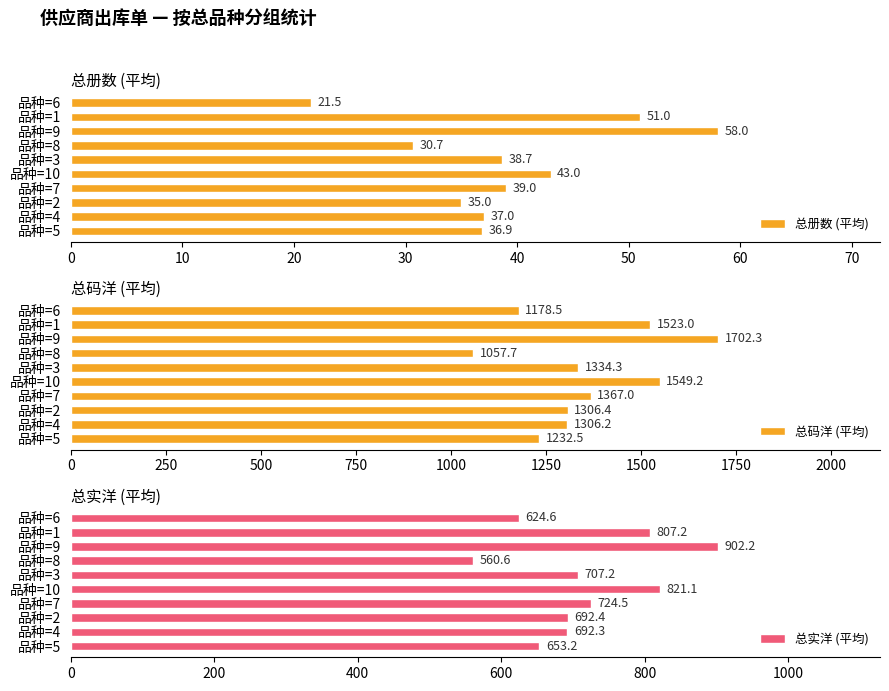

Is it true that 总册数 (平均) equals 17.0 at 品种=8?

False